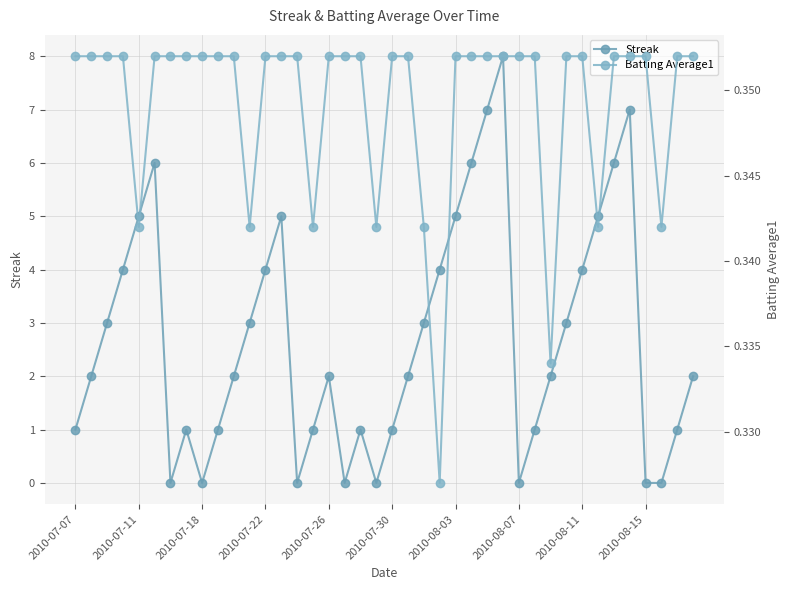

How many lines are shown in the chart?

2